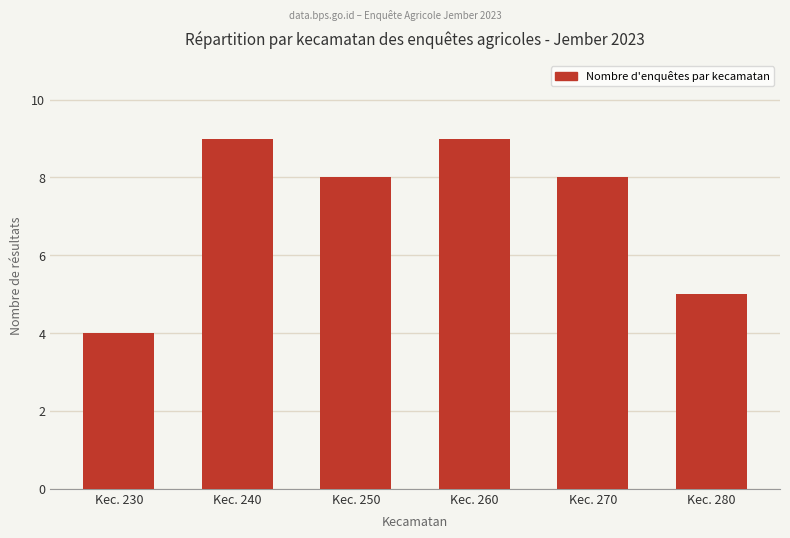

What is the difference between the values at Kec. 240 and Kec. 250?

1